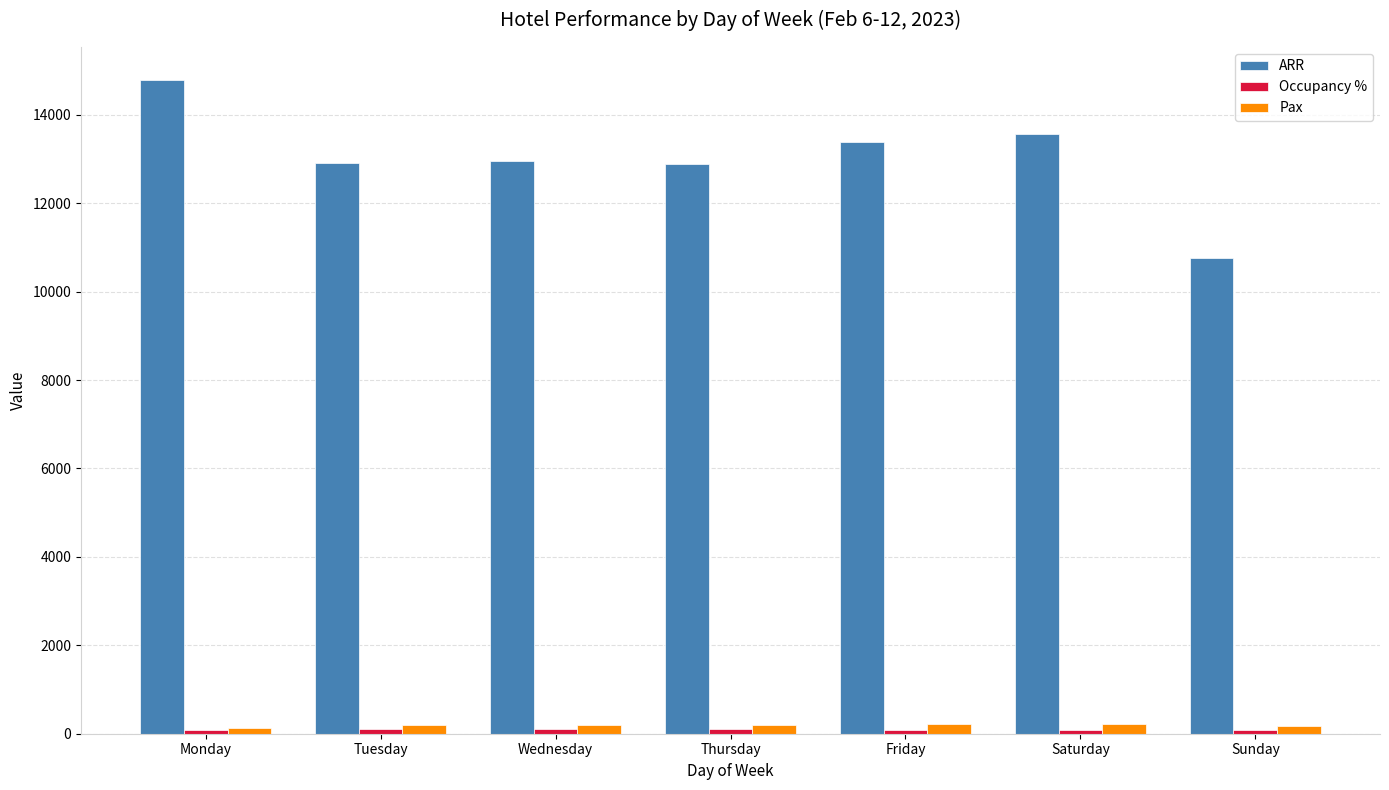

Are the bars horizontal?

No